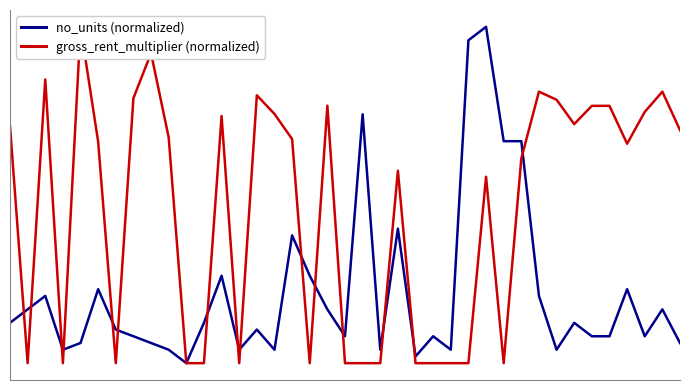

What is the difference between the no_units (normalized) values at 15 and 17?

2.2